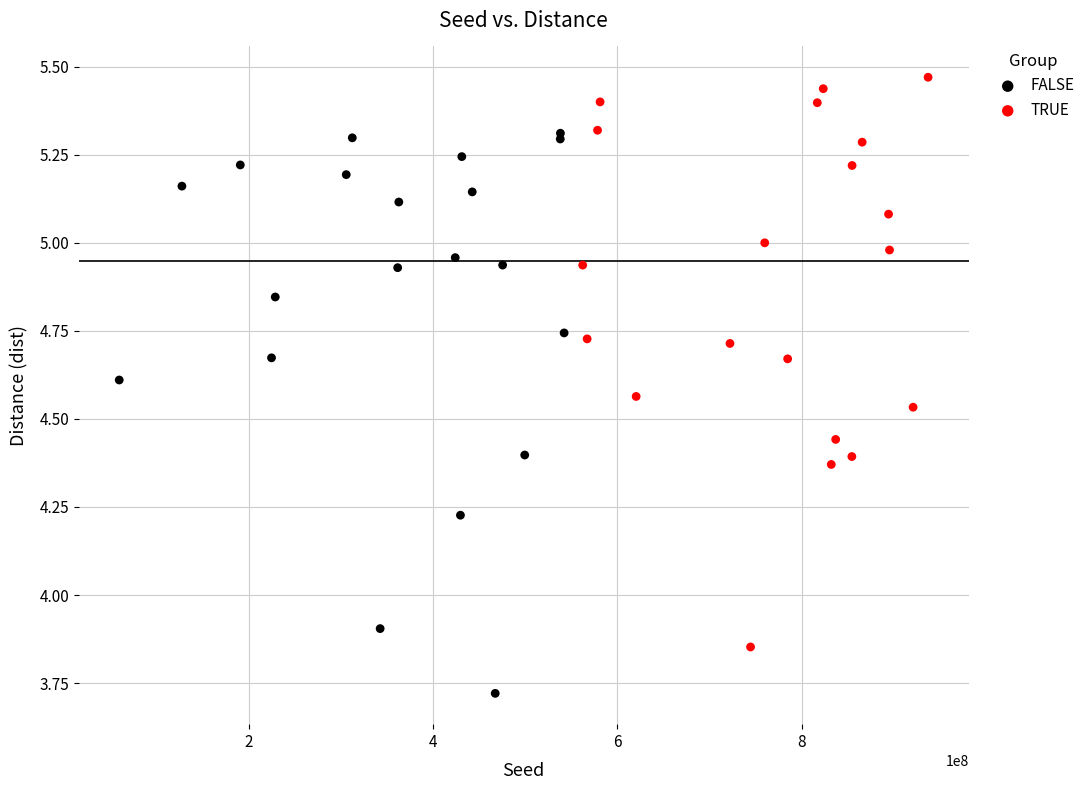

Which series reaches the minimum Y coordinate?

FALSE